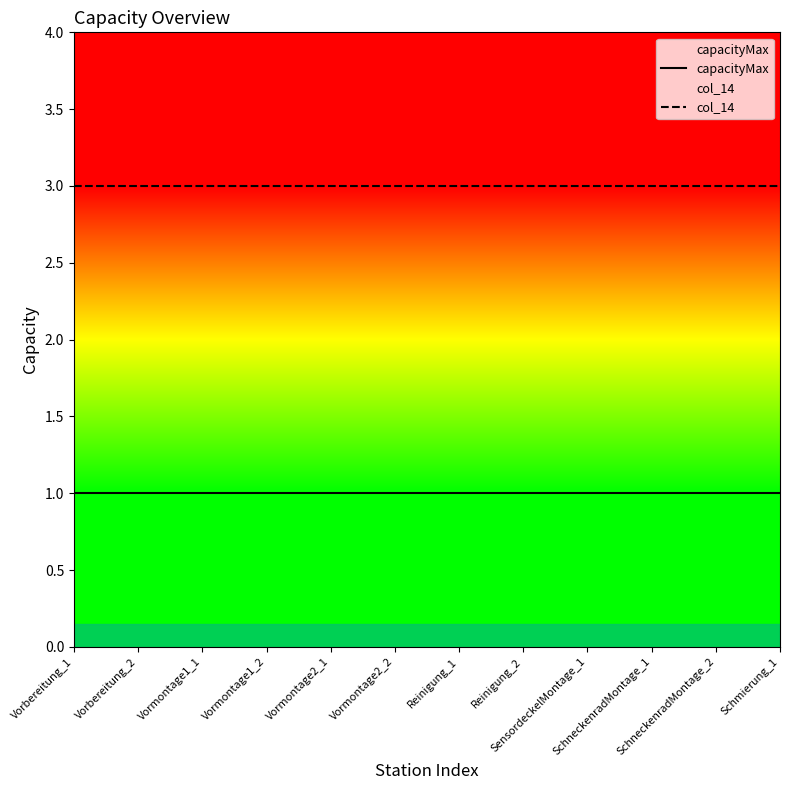

True or false: capacityMax and col_14 cross at least once.

False